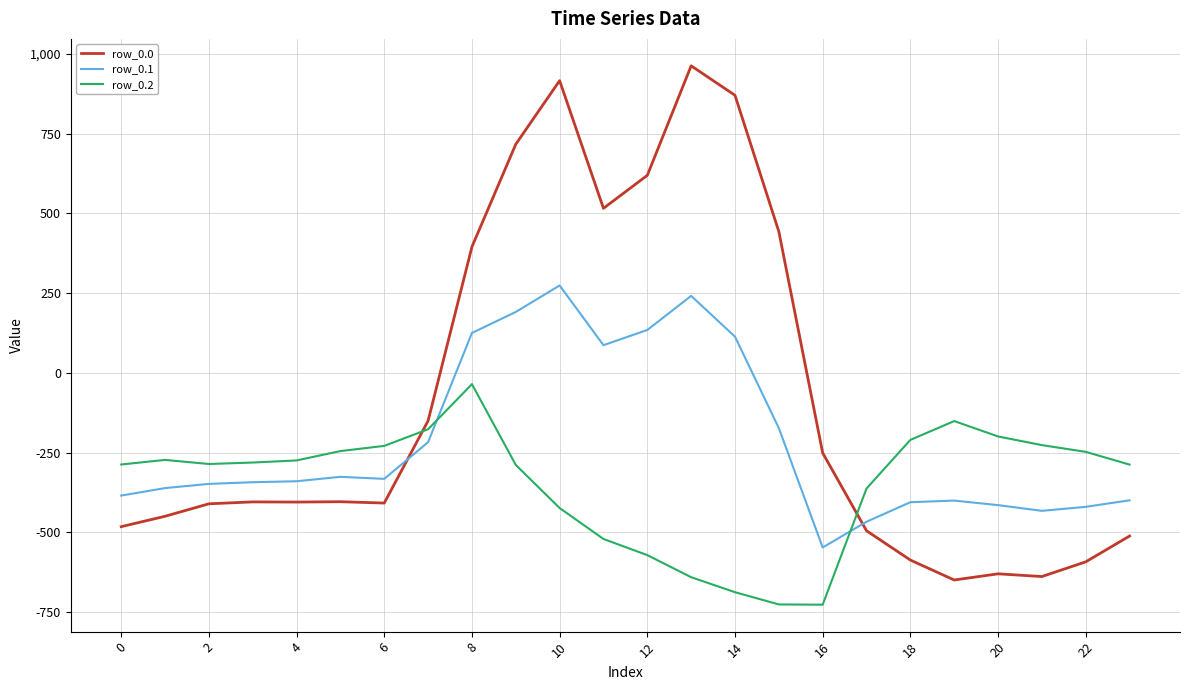

True or false: row_0.0 and row_0.1 intersect in this chart.

True